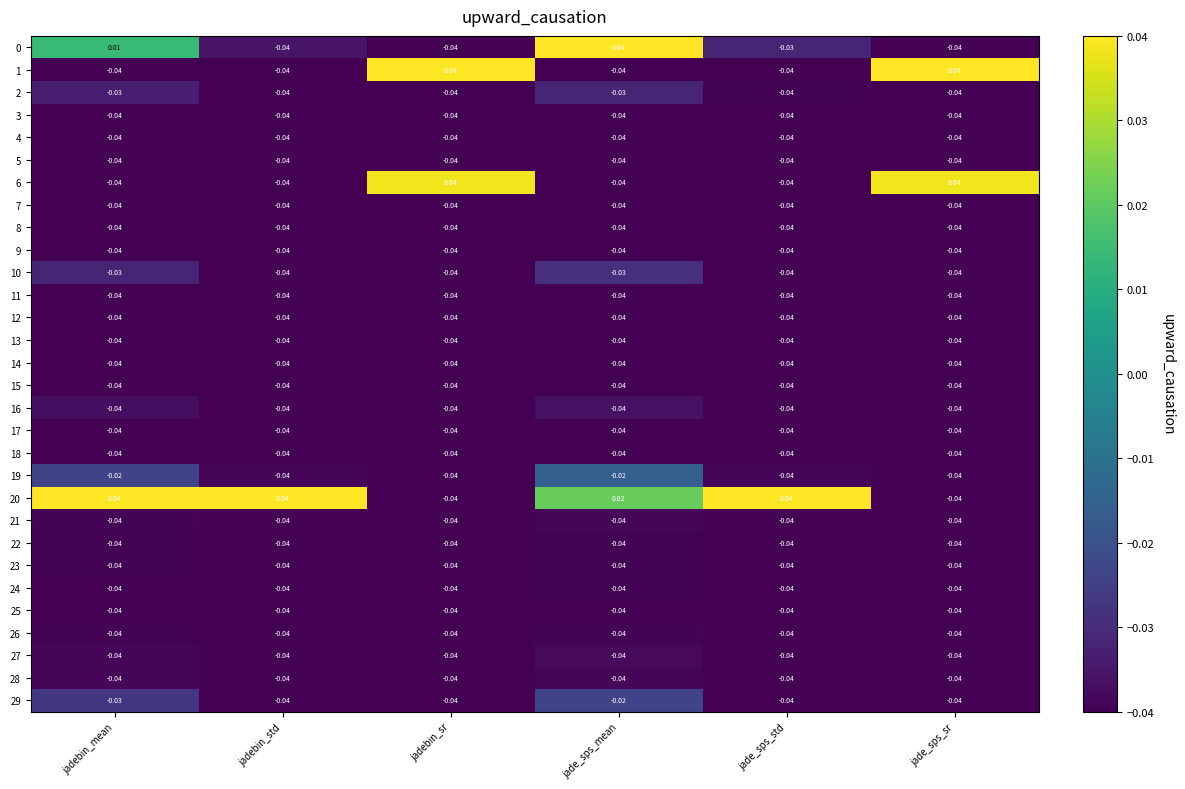

Where is 20 nearest to the value 0?

jade_sps_mean